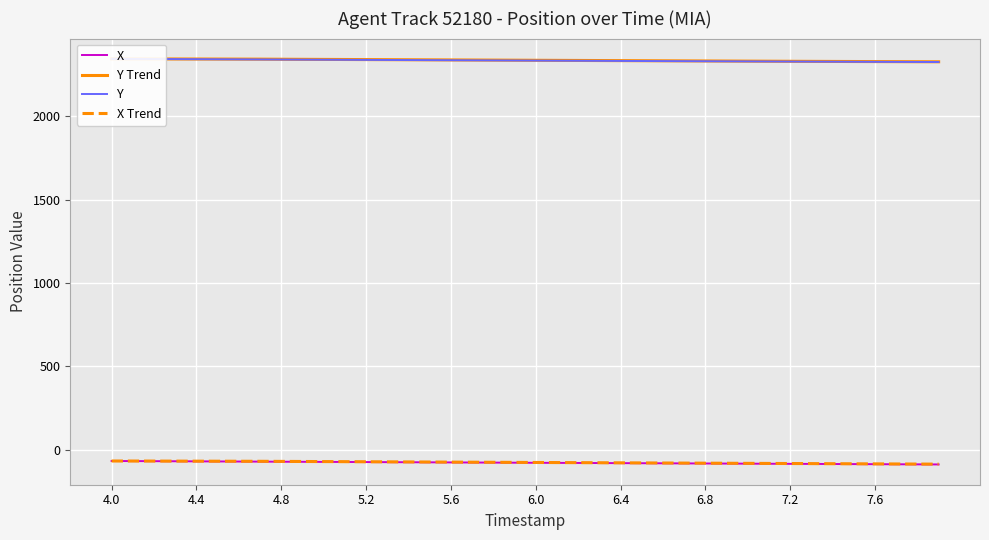

What is the maximum value for X?

-66.8